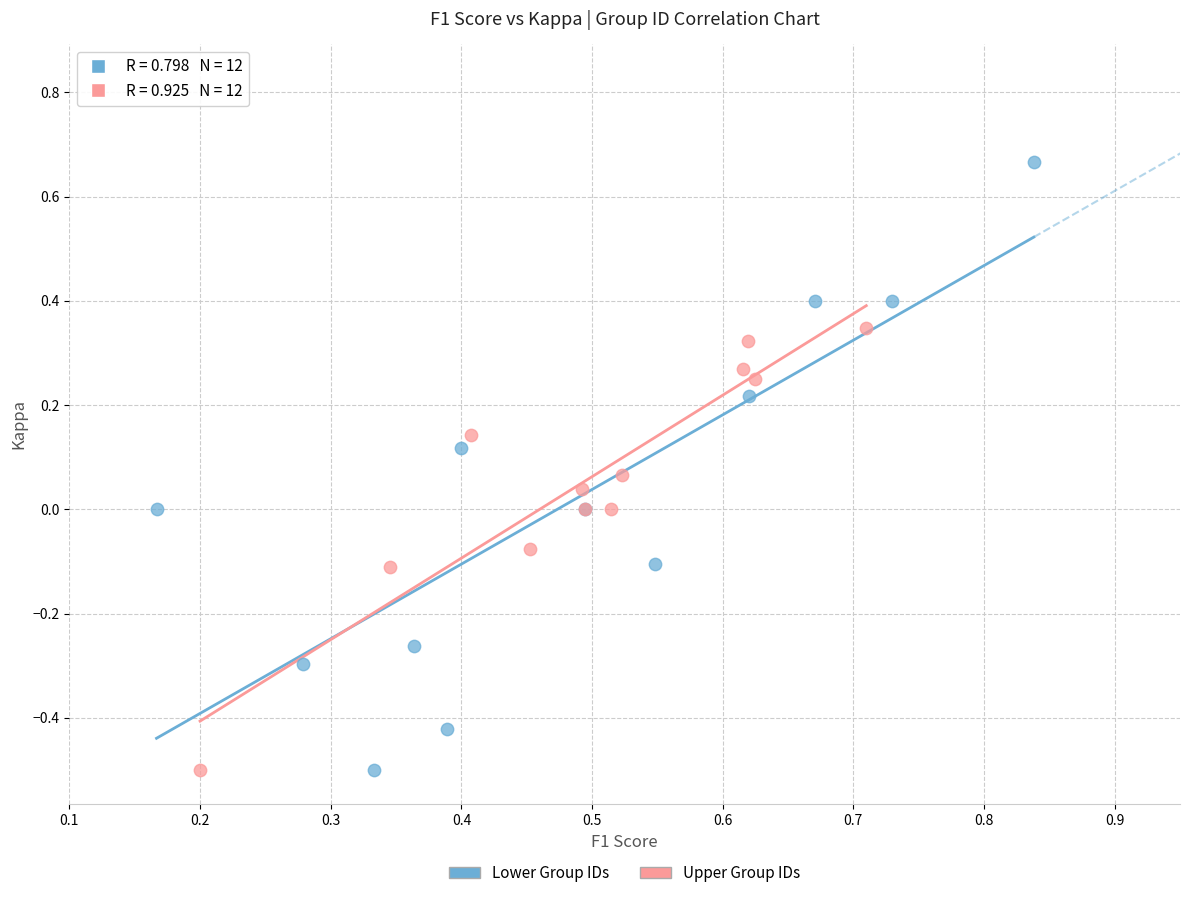

Which series reaches the maximum Y coordinate?

Lower Group IDs